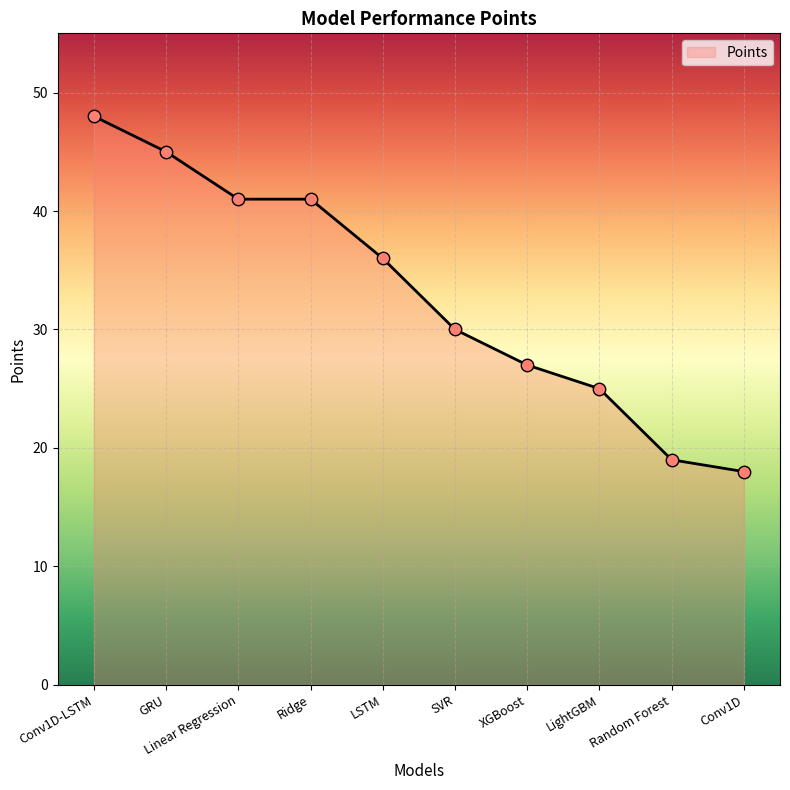

Which has a higher value, Conv1D-LSTM or Random Forest?

Conv1D-LSTM